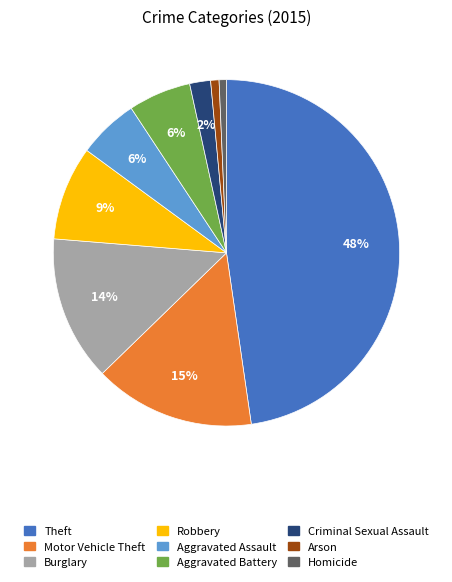

How many segments does this pie chart have?

9